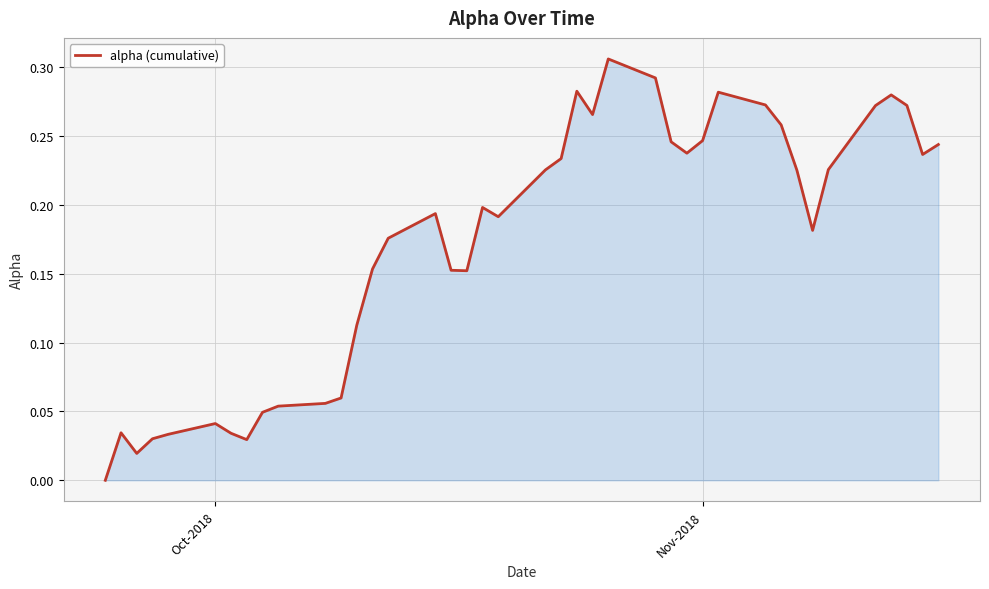

Reading left to right, transcribe all the data shown in this chart.

0.0	0.0	0.0	0.0	0.0	0.0	0.0	0.0	0.0	0.1	0.1	0.1	0.1	0.2	0.2	0.2	0.2	0.2	0.2	0.2	0.2	0.2	0.3	0.3	0.3	0.3	0.2	0.2	0.2	0.3	0.3	0.3	0.2	0.2	0.2	0.3	0.3	0.3	0.2	0.2